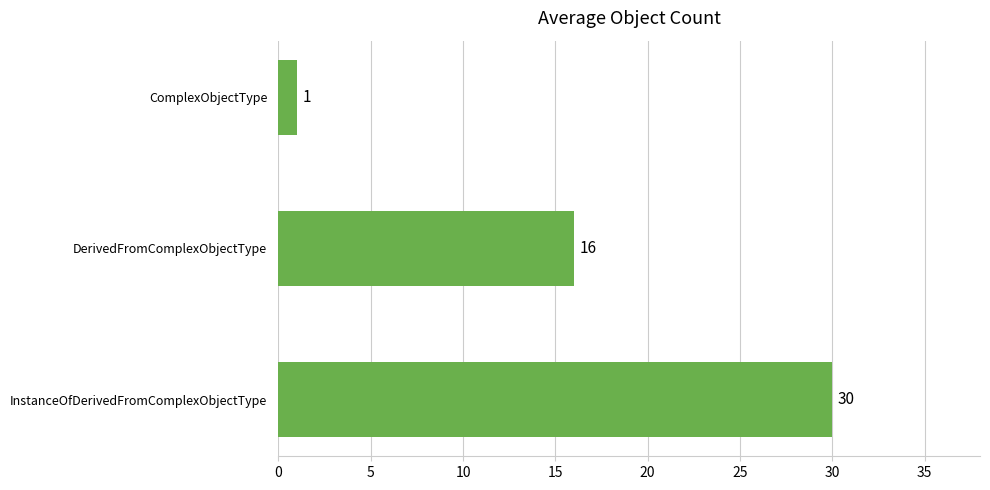

Rank the categories by value from highest to lowest.

InstanceOfDerivedFromComplexObjectType, DerivedFromComplexObjectType, ComplexObjectType